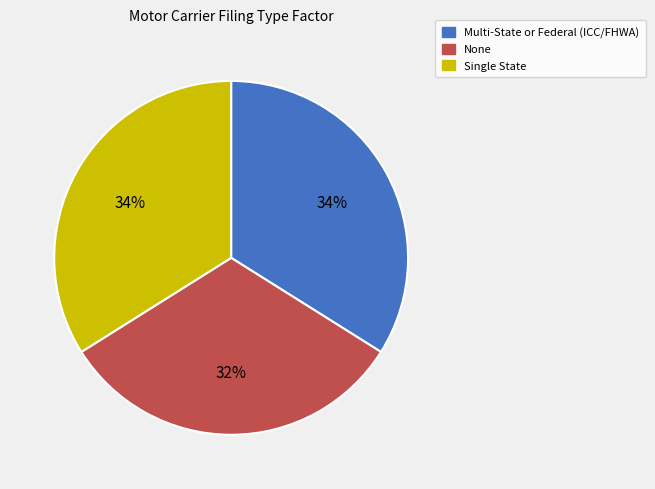

The Multi-State or Federal (ICC/FHWA) slice represents 44% of the pie. True or false?

False